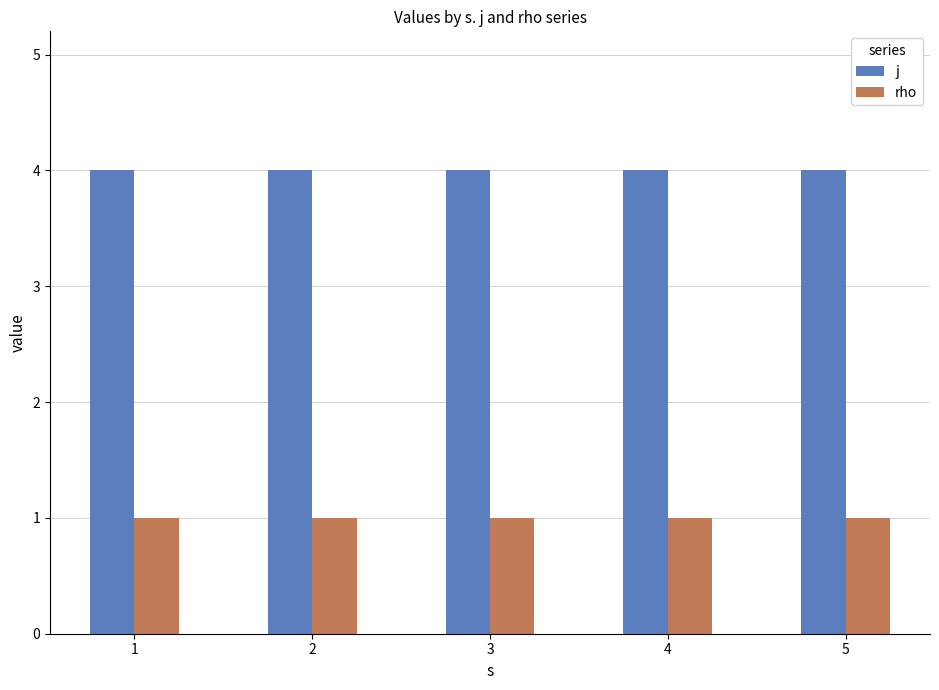

How many data points does each series have?

5